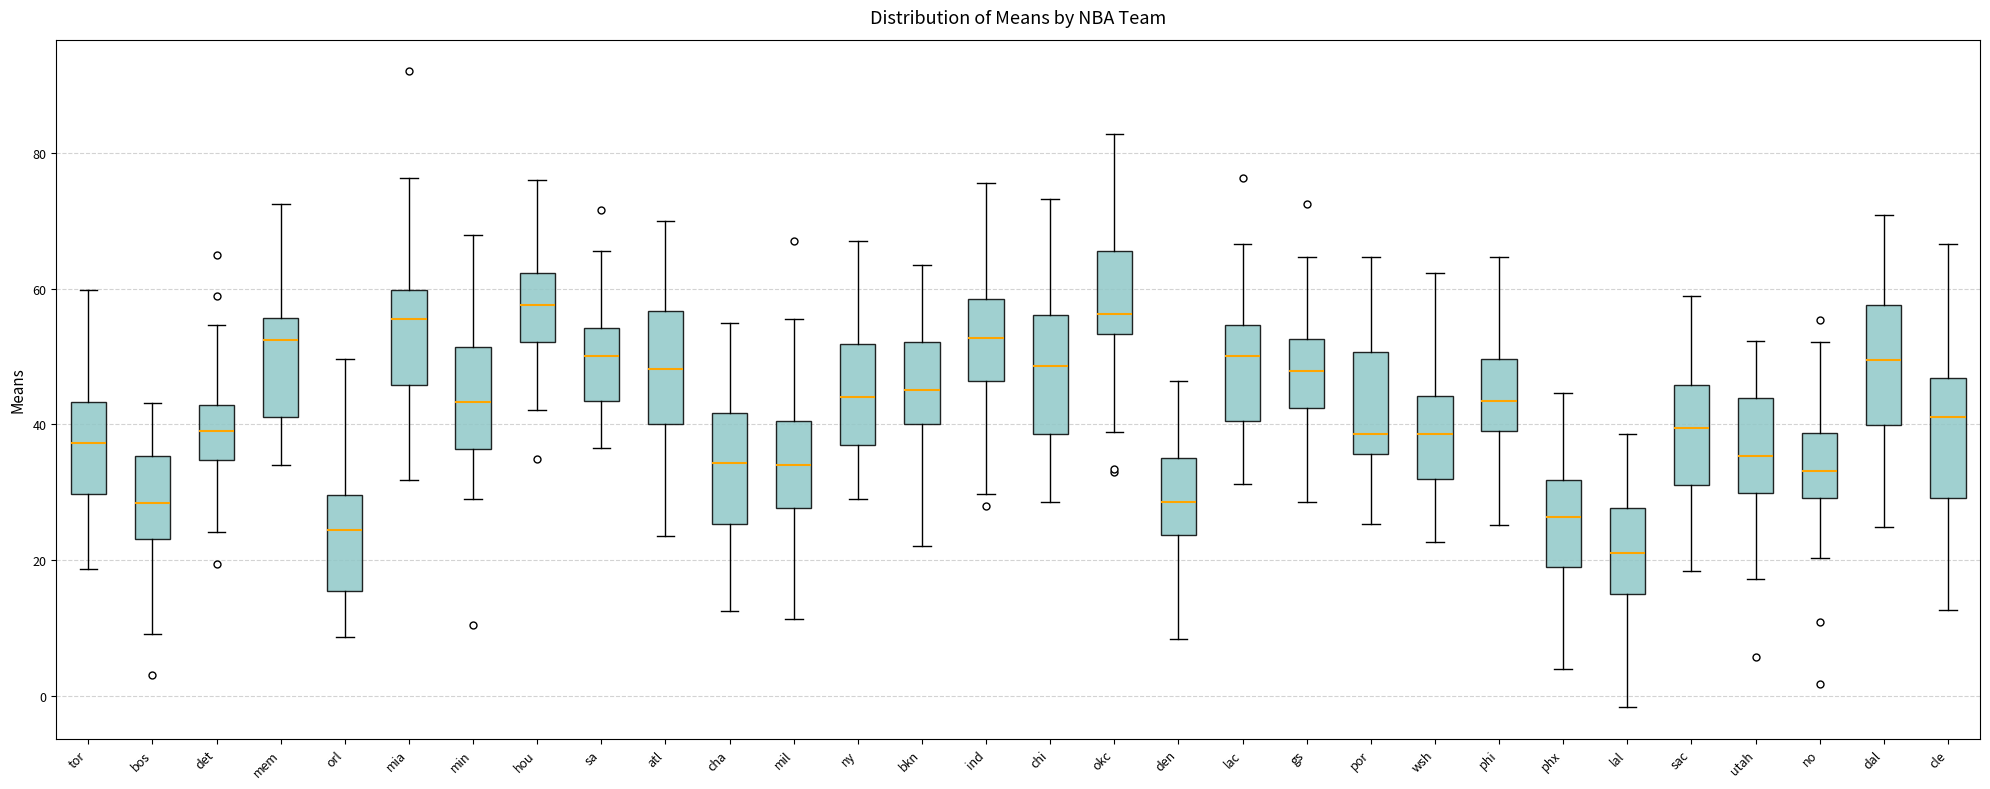

Reading left to right, transcribe this box plot: for each box, give where its median line is, the range the box spans, and where its two whiskers end, as read against the y-axis. The values are not printed on the chart, so give them approximately, as read against the axis.

tor: median 38, box 30 to 44, whiskers 18 to 60
bos: median 28, box 24 to 36, whiskers 10 to 44
det: median 40, box 34 to 42, whiskers 24 to 54
mem: median 52, box 42 to 56, whiskers 34 to 72
orl: median 24, box 16 to 30, whiskers 8 to 50
mia: median 56, box 46 to 60, whiskers 32 to 76
min: median 44, box 36 to 52, whiskers 28 to 68
hou: median 58, box 52 to 62, whiskers 42 to 76
sa: median 50, box 44 to 54, whiskers 36 to 66
atl: median 48, box 40 to 56, whiskers 24 to 70
cha: median 34, box 26 to 42, whiskers 12 to 54
mil: median 34, box 28 to 40, whiskers 12 to 56
ny: median 44, box 36 to 52, whiskers 28 to 68
bkn: median 46, box 40 to 52, whiskers 22 to 64
ind: median 52, box 46 to 58, whiskers 30 to 76
chi: median 48, box 38 to 56, whiskers 28 to 74
okc: median 56, box 54 to 66, whiskers 38 to 82
den: median 28, box 24 to 36, whiskers 8 to 46
lac: median 50, box 40 to 54, whiskers 32 to 66
gs: median 48, box 42 to 52, whiskers 28 to 64
por: median 38, box 36 to 50, whiskers 26 to 64
wsh: median 38, box 32 to 44, whiskers 22 to 62
phi: median 44, box 40 to 50, whiskers 26 to 64
phx: median 26, box 18 to 32, whiskers 4 to 44
lal: median 22, box 14 to 28, whiskers -2 to 38
sac: median 40, box 32 to 46, whiskers 18 to 58
utah: median 36, box 30 to 44, whiskers 18 to 52
no: median 34, box 30 to 38, whiskers 20 to 52
dal: median 50, box 40 to 58, whiskers 24 to 70
cle: median 42, box 30 to 46, whiskers 12 to 66